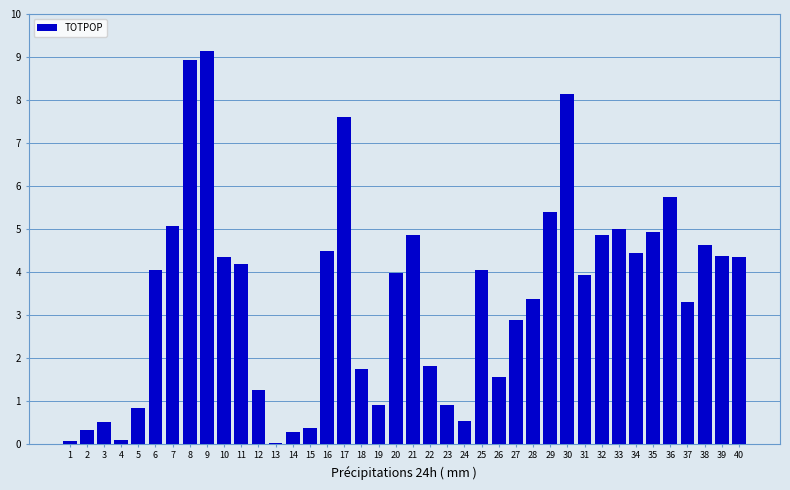

Reading left to right, transcribe all the data shown in this chart.

65	324	510	87	823	4040	5076	8923	9144	4342	4175	1246	14	273	378	4475	7594	1740	896	3969	4864	1822	893	529	4055	1558	2876	3375	5391	8149	3926	4851	4999	4436	4927	5739	3295	4617	4378	4347